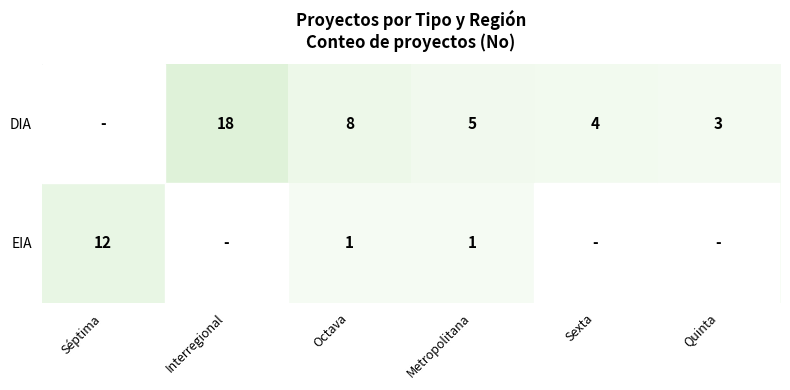

Is it true that DIA equals 3 at Quinta?

True